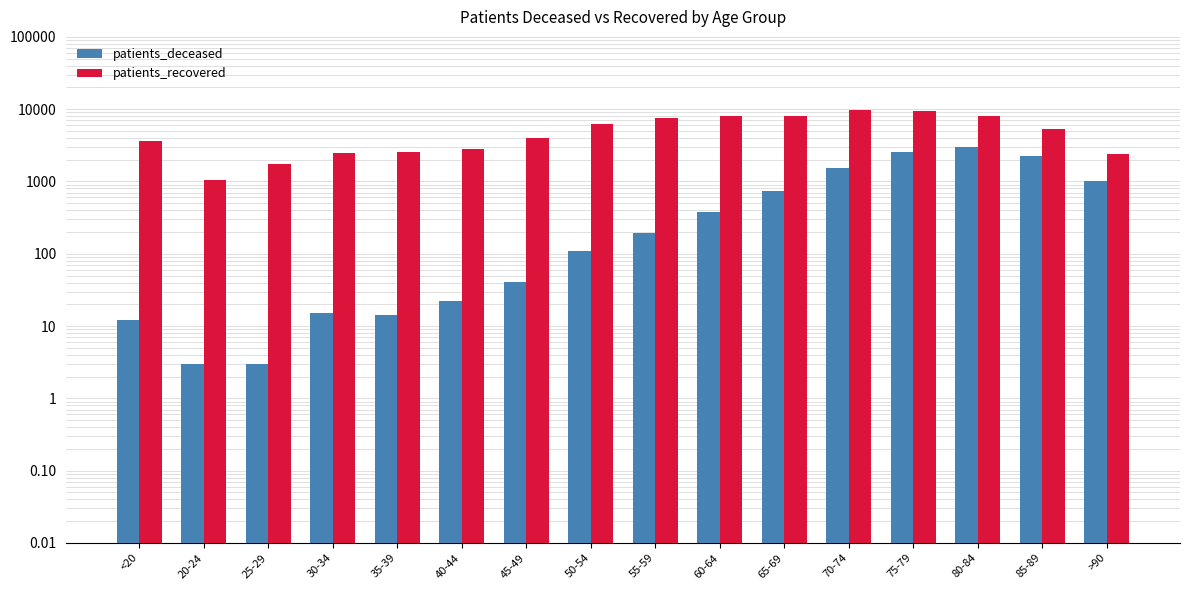

Are the bars horizontal?

No